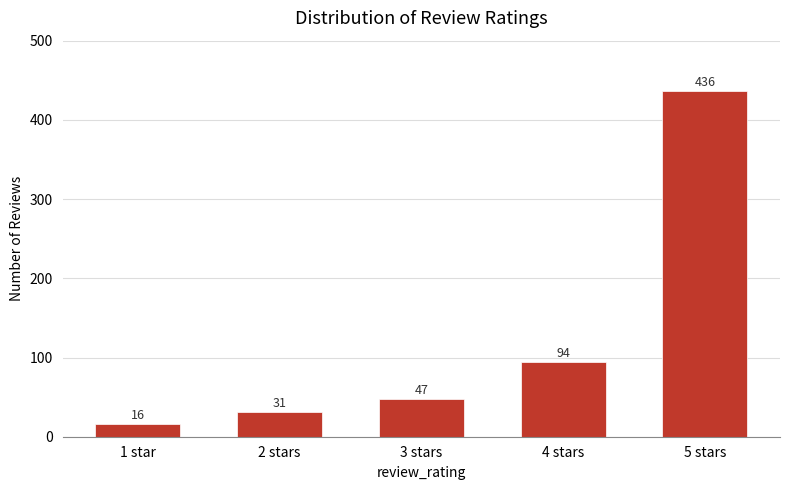

Which label corresponds to the smallest value in the chart?

1 star